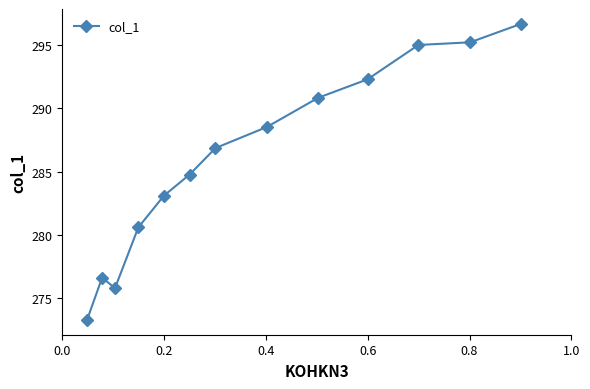

What is the difference between the second highest and minimum values?

22.0